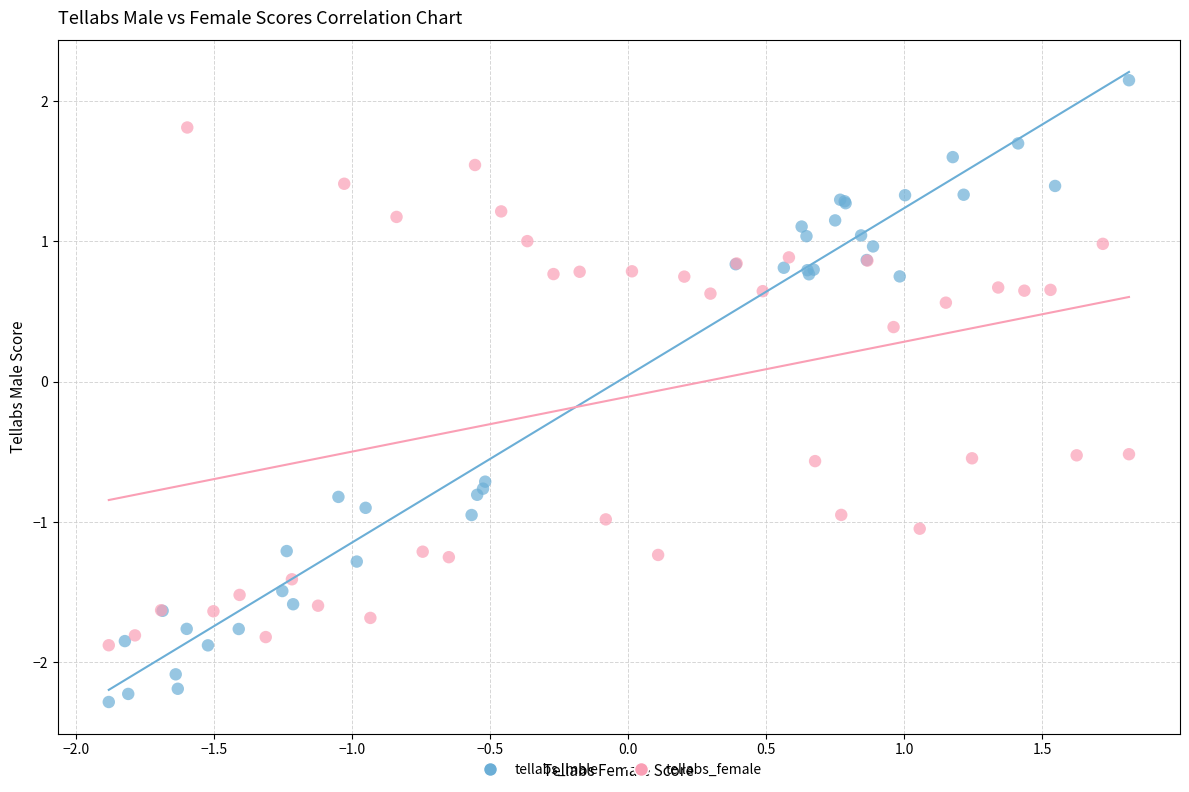

Which series reaches the maximum Y coordinate?

tellabs_male